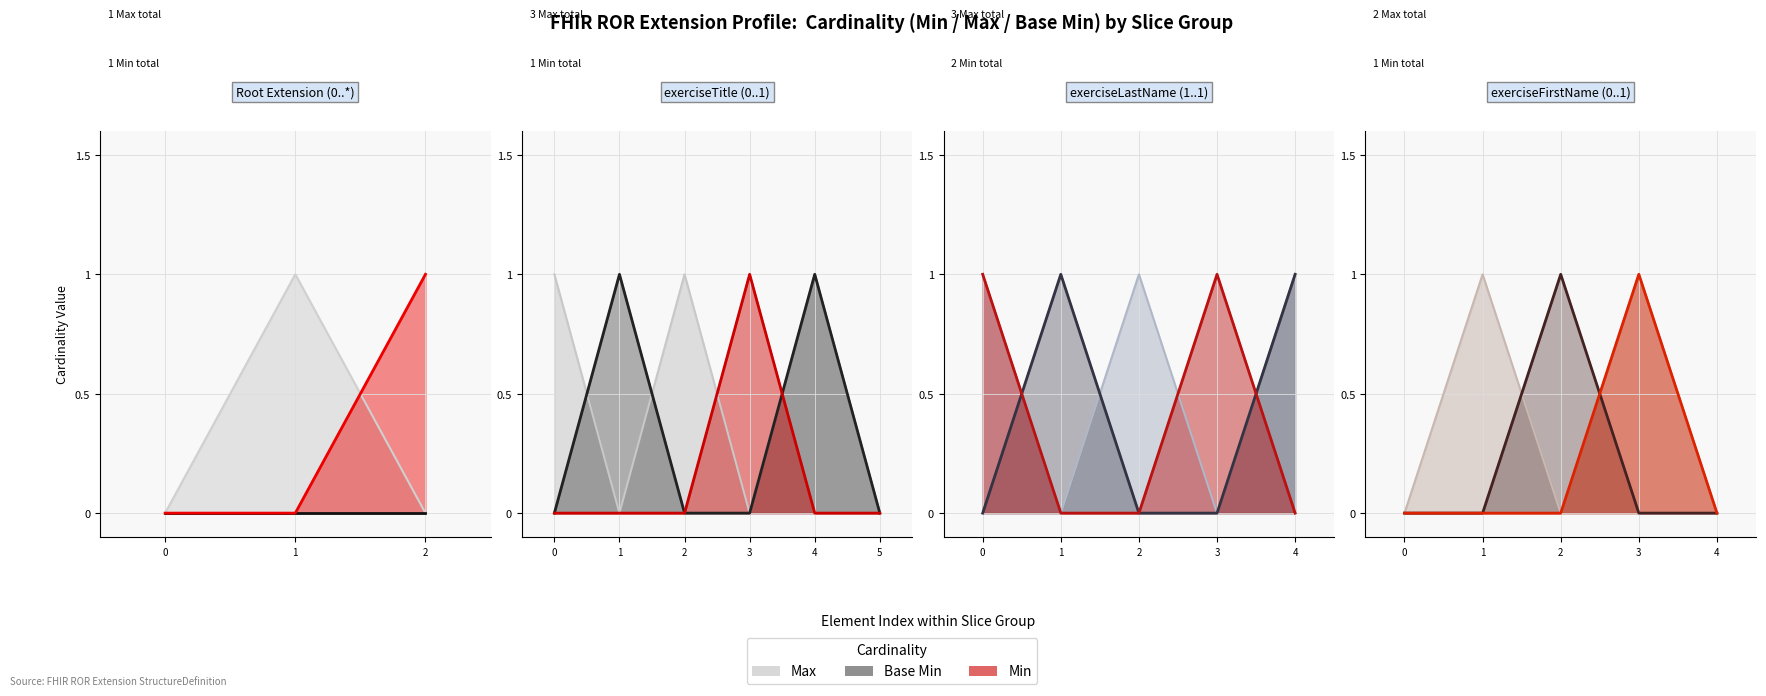

What value does the Max series have at Extension.extension:exerciseTitle?

1